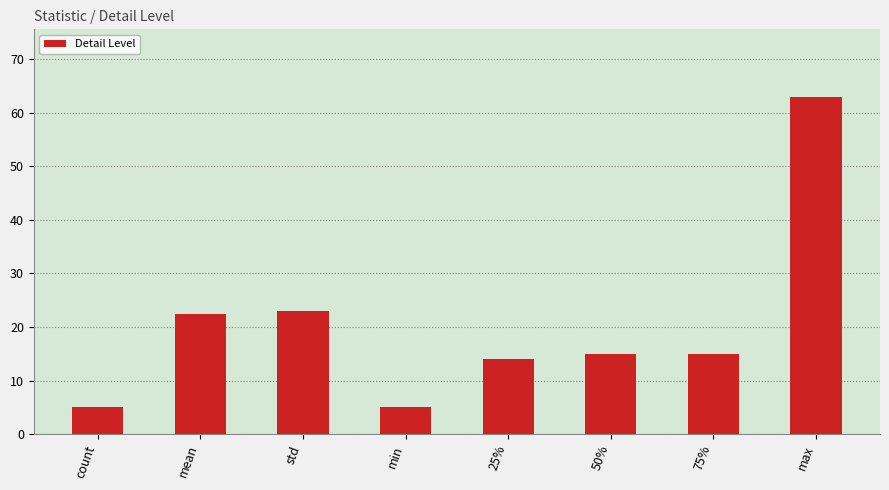

Reading left to right, extract all data points from this chart.

count=5.0	mean=22.4	std=23.1	min=5.0	25%=14.0	50%=15.0	75%=15.0	max=63.0